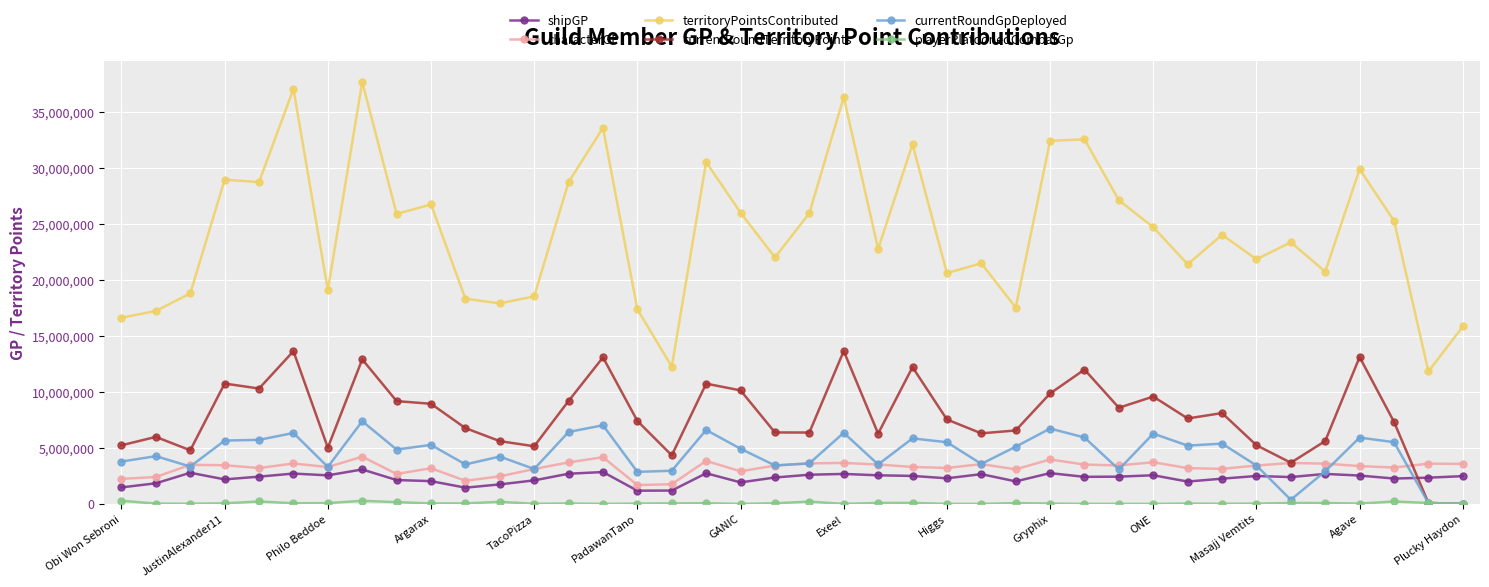

How many data points in currentRoundGpDeployed are less than 4920422?

20